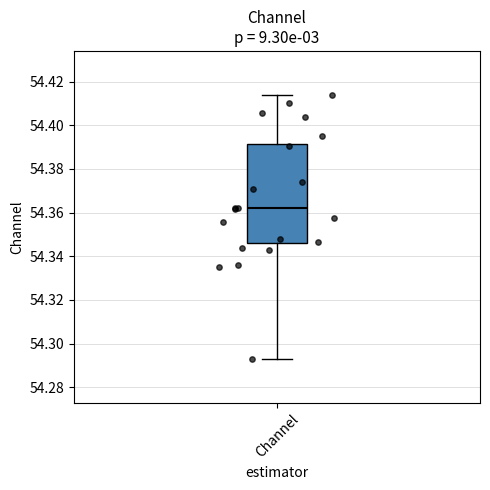

Transcribe this box plot: give where the median line is, the range the box spans, and where the two whiskers end, as read against the y-axis. The values are not printed on the chart, so give them approximately, as read against the axis.

median 54.362, box 54.346 to 54.392, whiskers 54.292 to 54.414